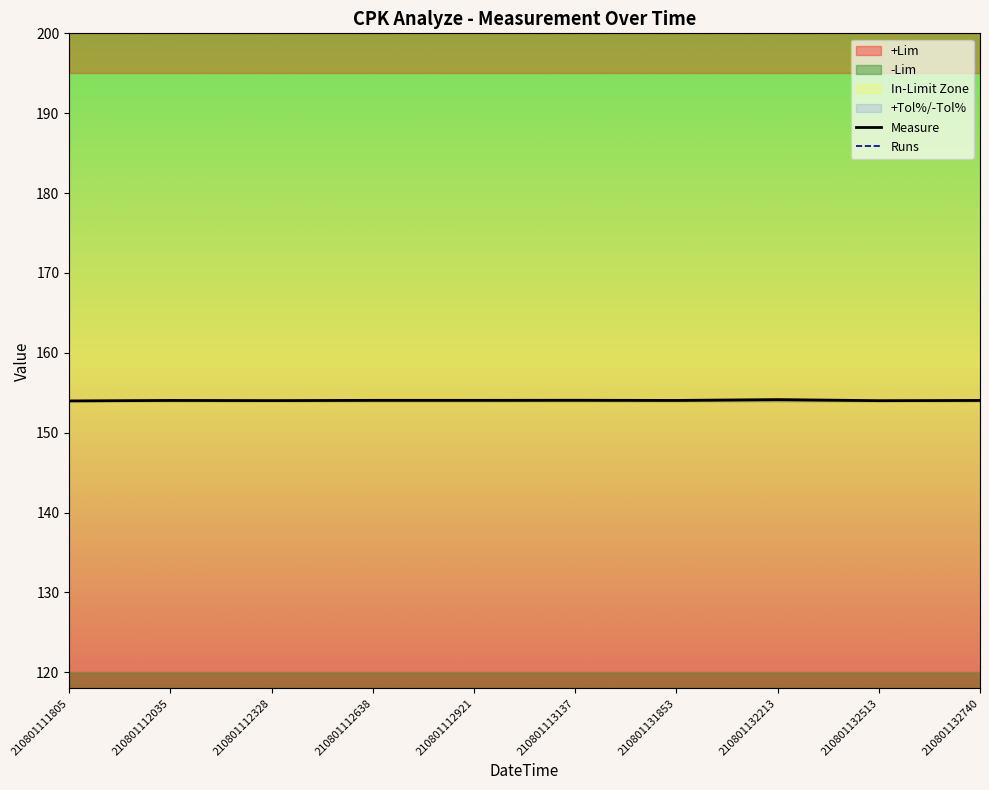

Which series has the largest range (max minus min)?

Measure